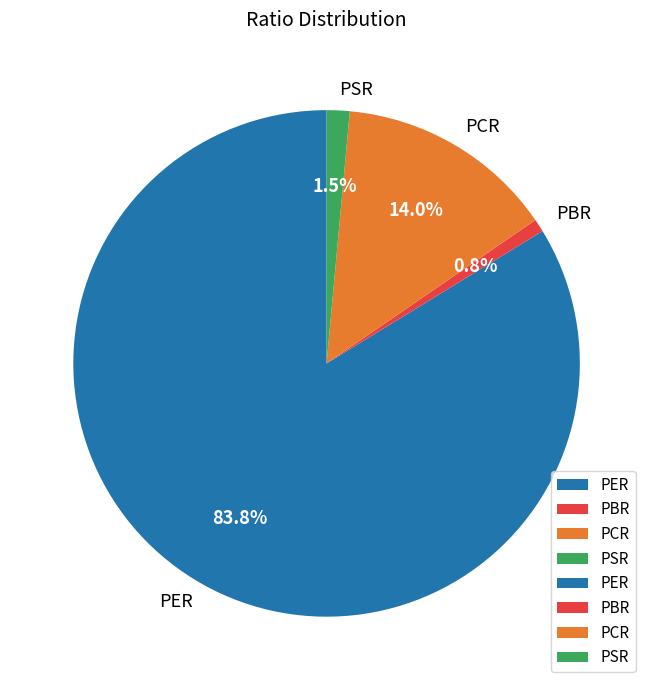

Which slice is the smallest?

PBR